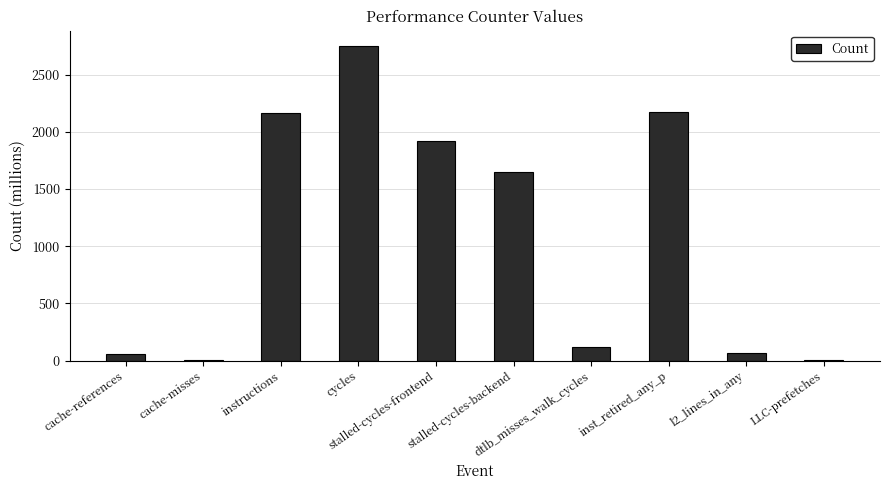

What is the greatest value displayed?

2745.8